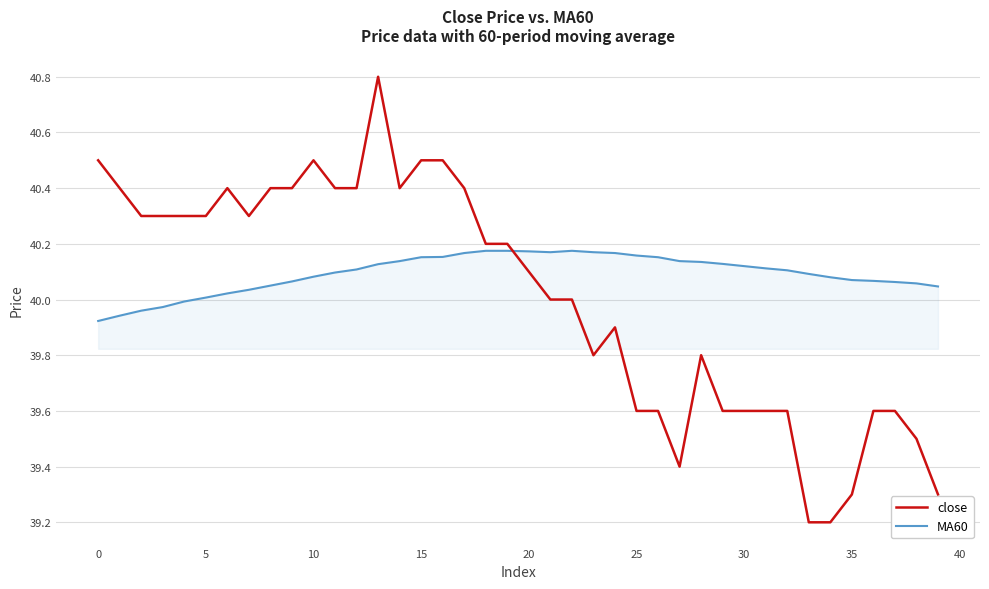

How many lines are shown in the chart?

2